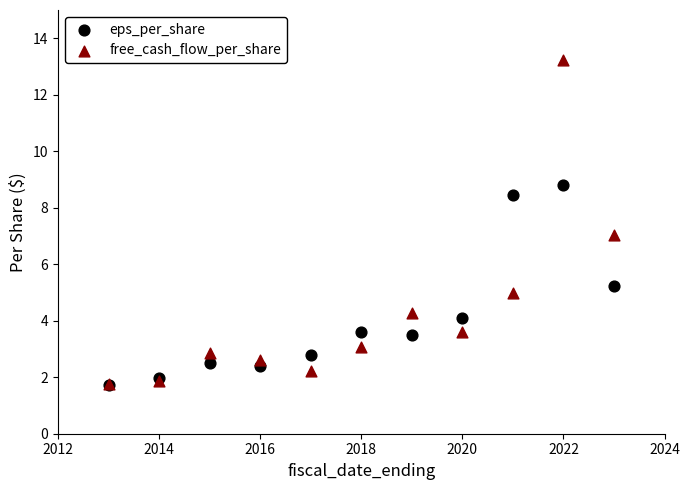

What are all the series names shown in the legend?

eps_per_share, free_cash_flow_per_share